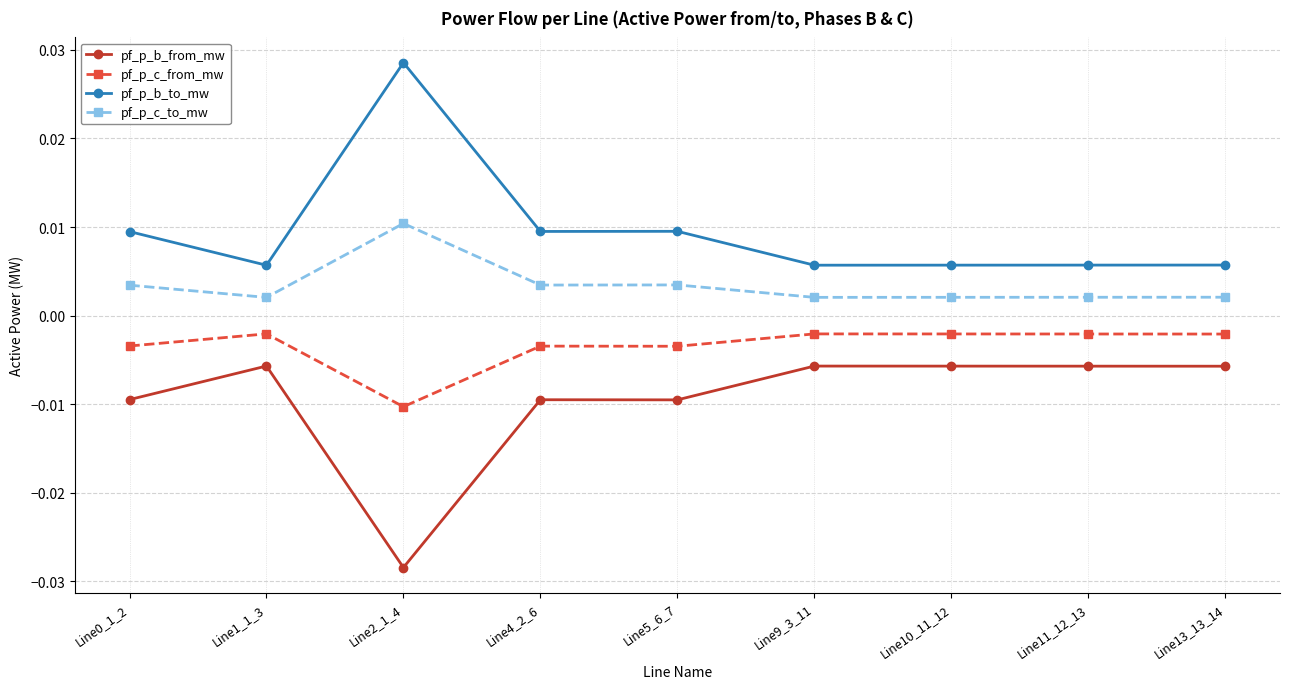

At which label does pf_p_c_to_mw reach its peak?

Line2_1_4